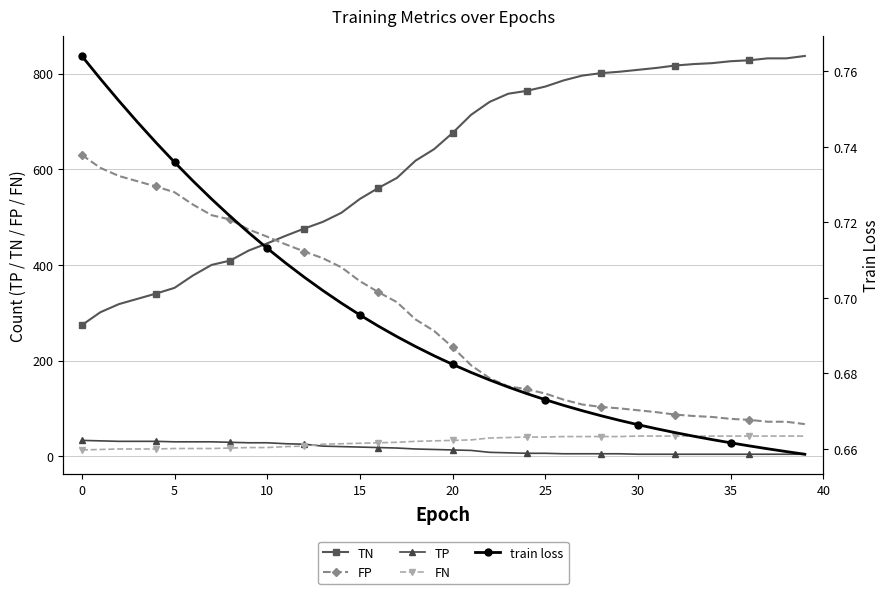

What is the total value across all series at 22?

950.7